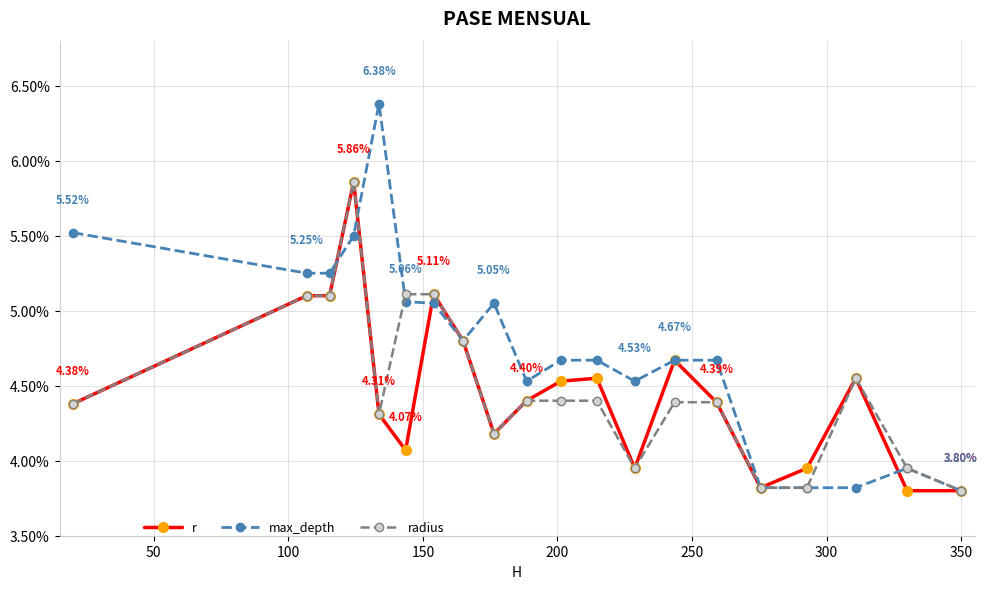

True or false: max_depth has more than 2 interior local peaks.

True